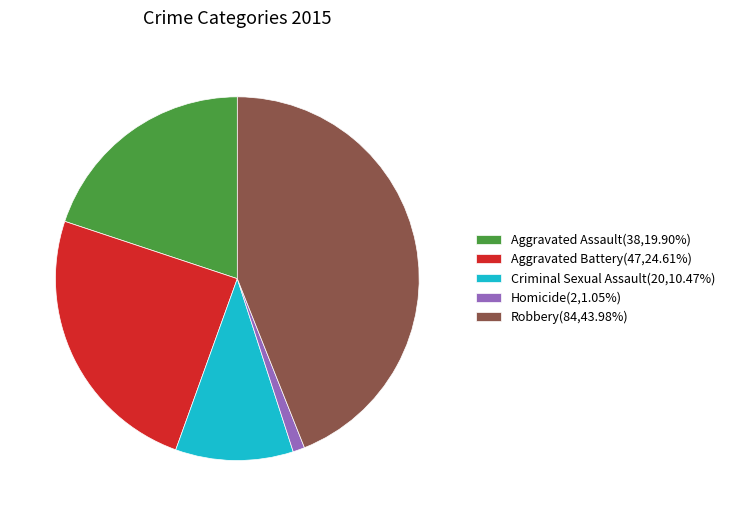

Is it true that Criminal Sexual Assault is 18% of the pie?

False